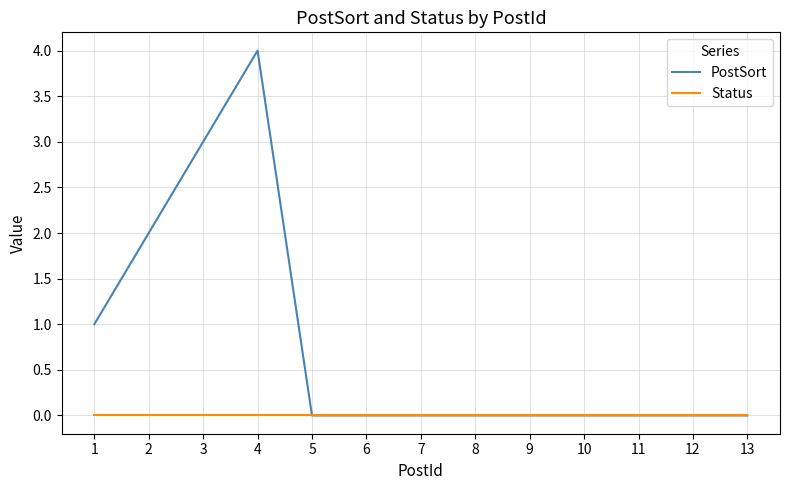

Which series has the largest total across all categories?

PostSort